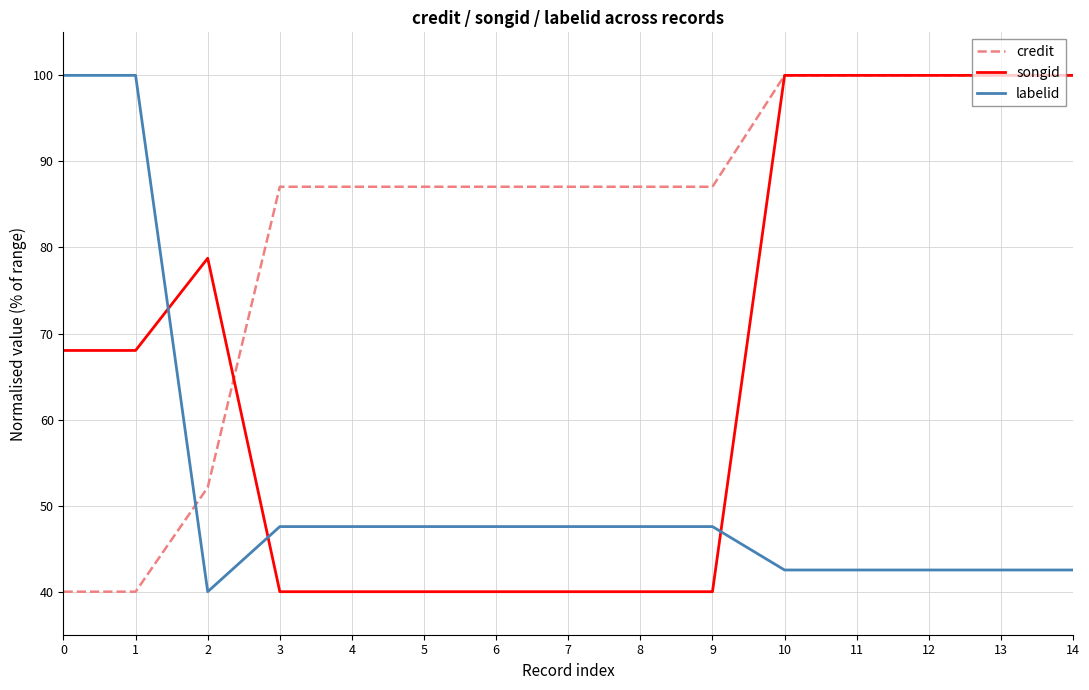

How many categories are shown in the chart?

15